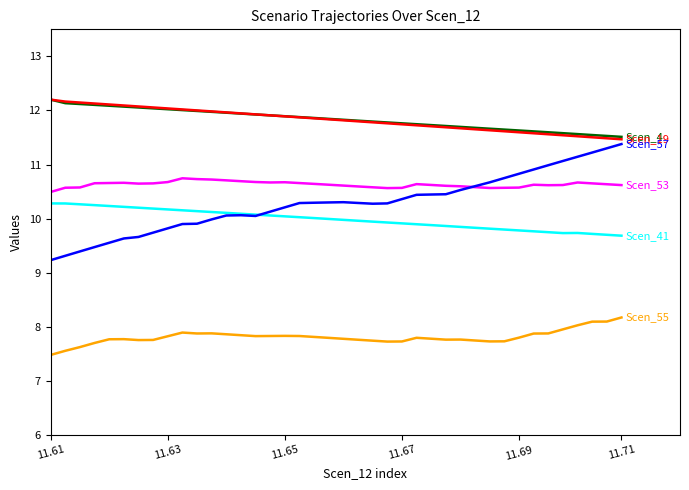

What is the maximum value shown in the chart?

12.2